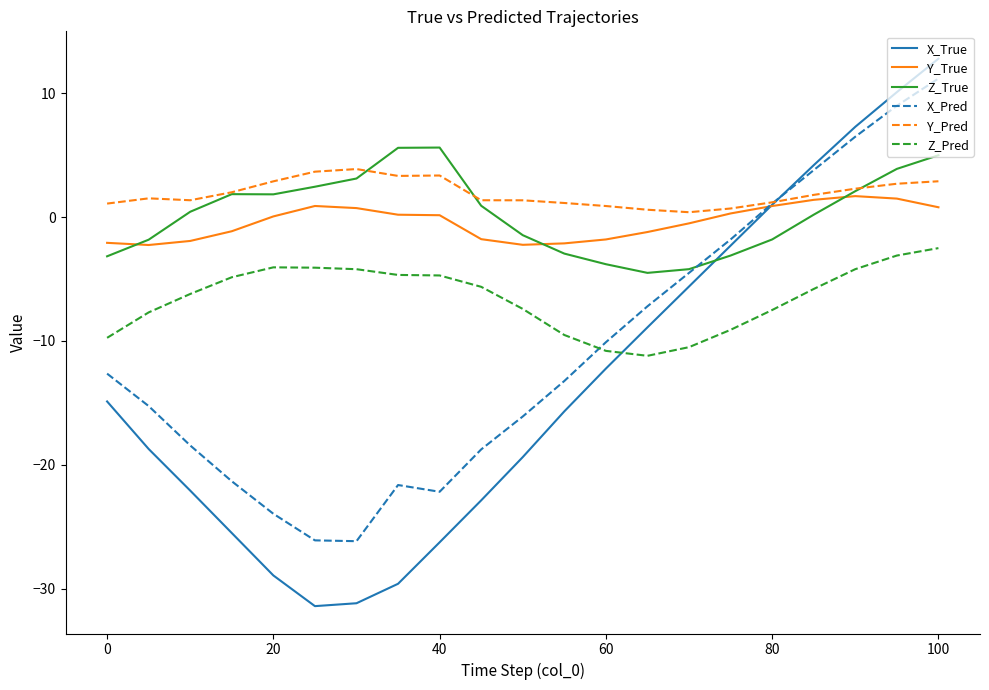

What is the difference between the maximum and minimum values in the Z_Pred series?

8.7